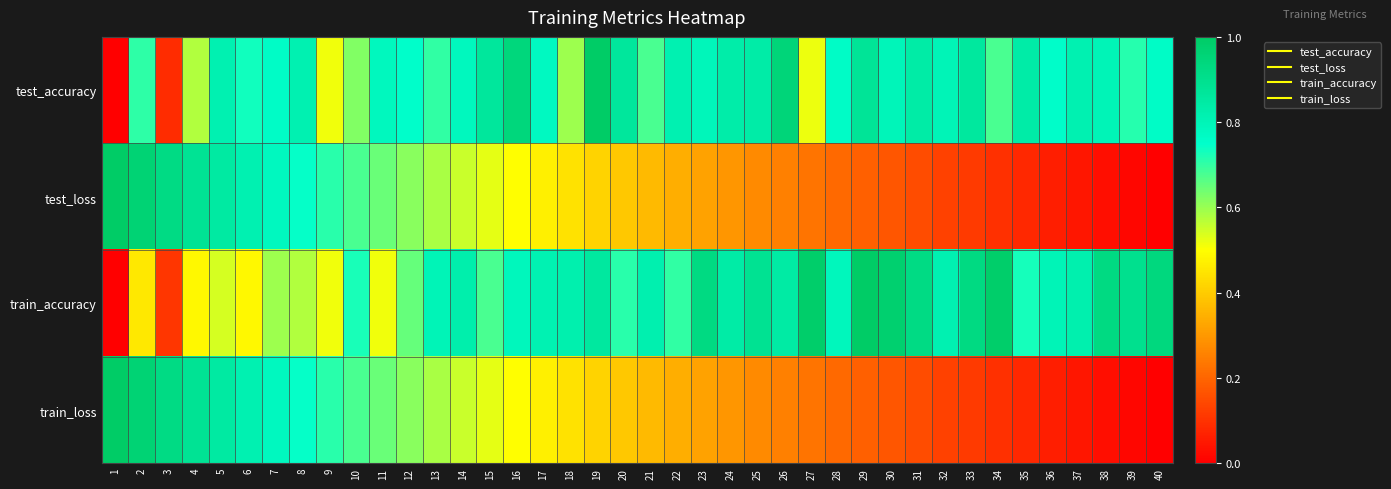

Between 22 and 23, which series saw the biggest shift?

train_accuracy